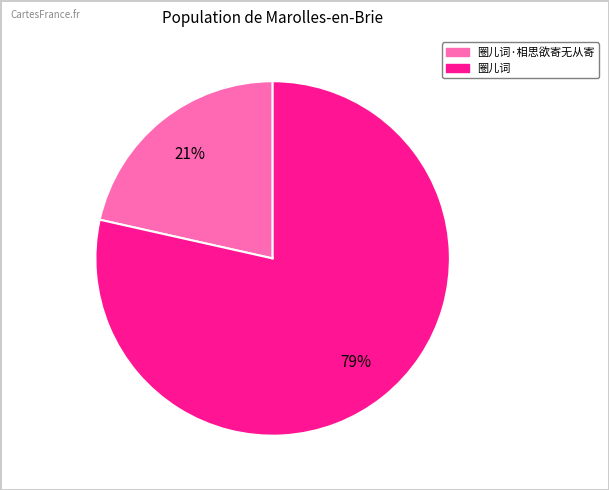

To the nearest percent, what is the average slice percentage?

50%